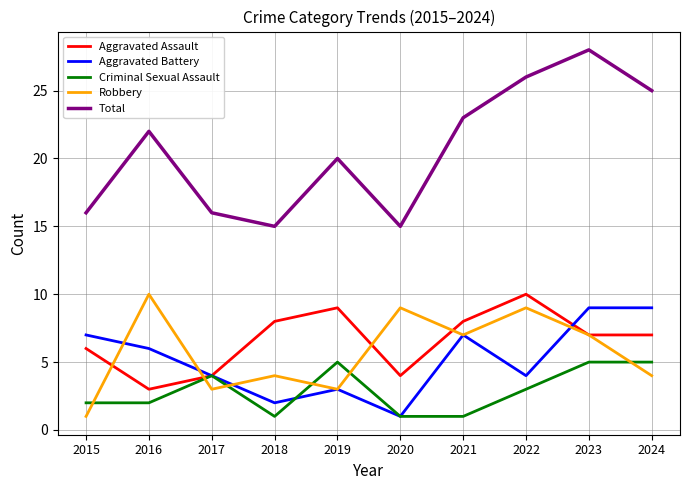

What is the approximate value of Robbery at 2016?

10